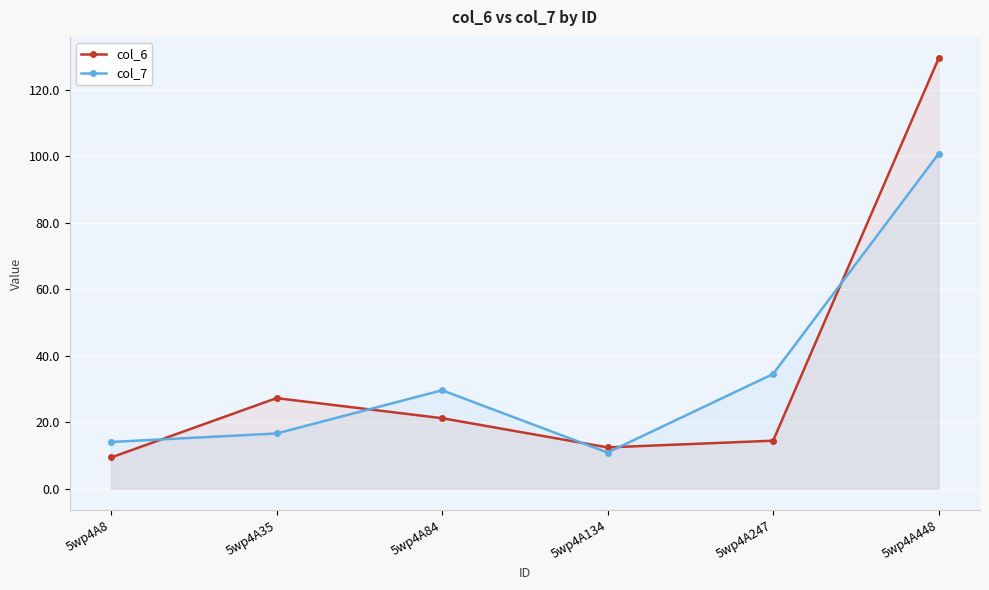

What are all the series names shown in the legend?

col_6, col_7